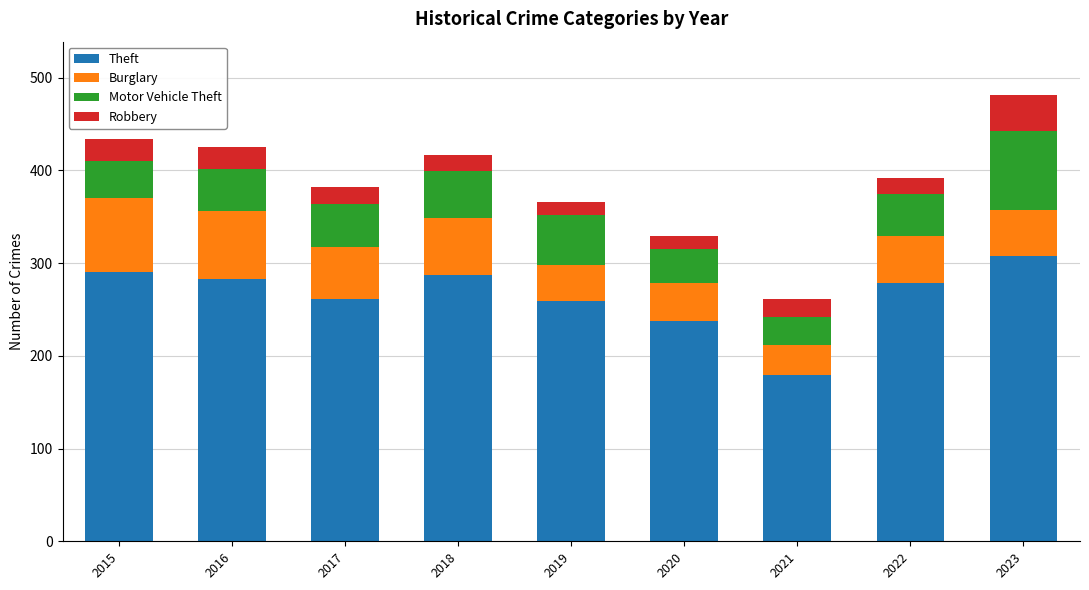

What is the total value across all series at 2016?

425